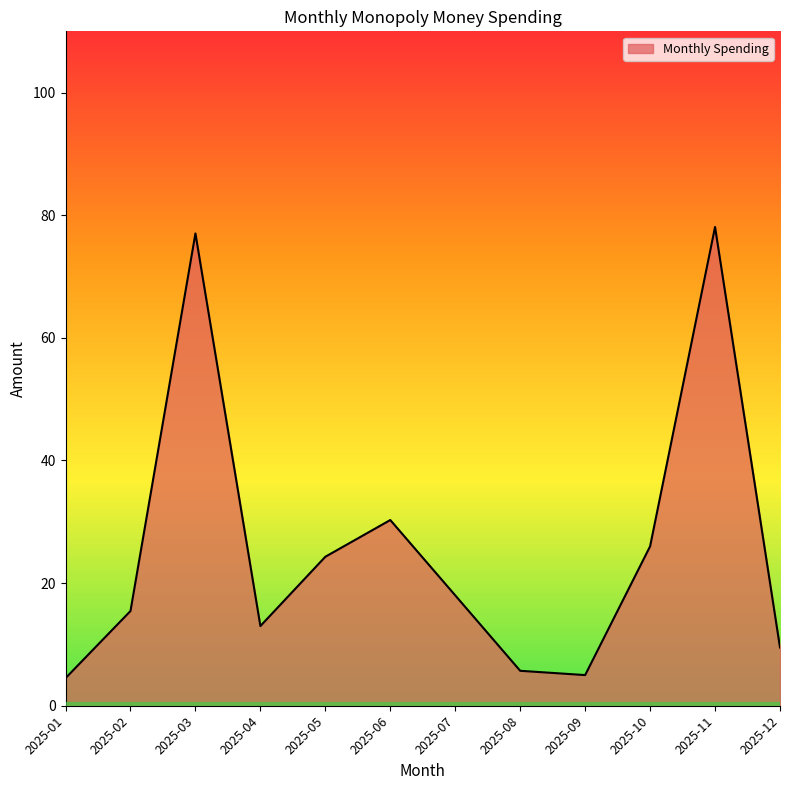

At which label is the value closest to 41?

2025-06